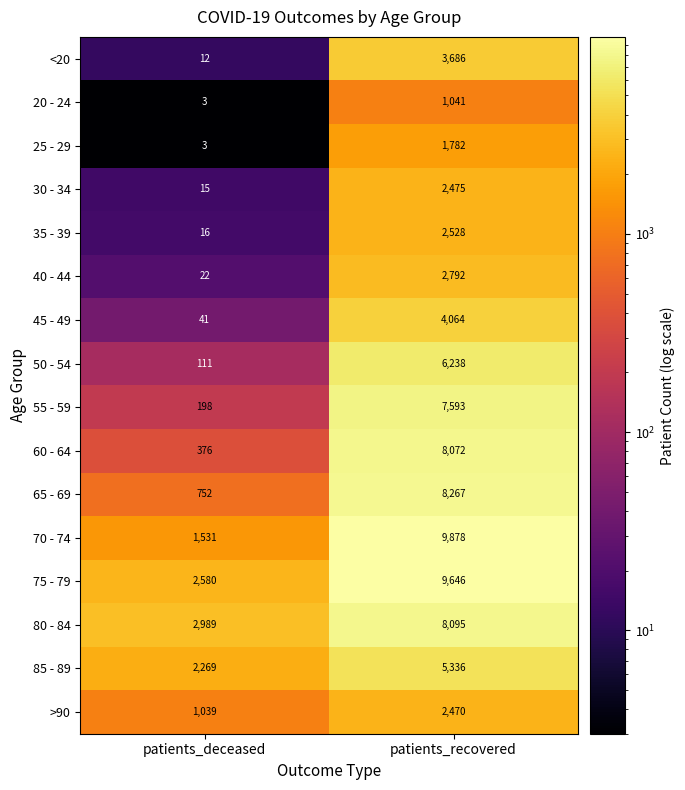

Is it true that 80 - 84 equals 12907 at patients_recovered?

False